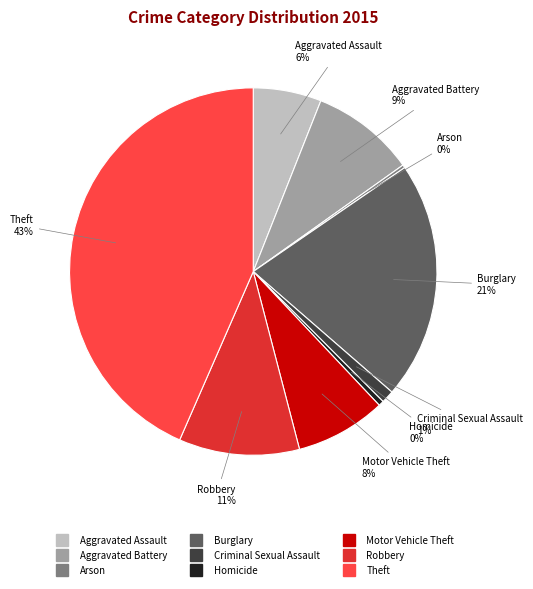

What percentage is the Aggravated Battery slice, to the nearest percent?

9%